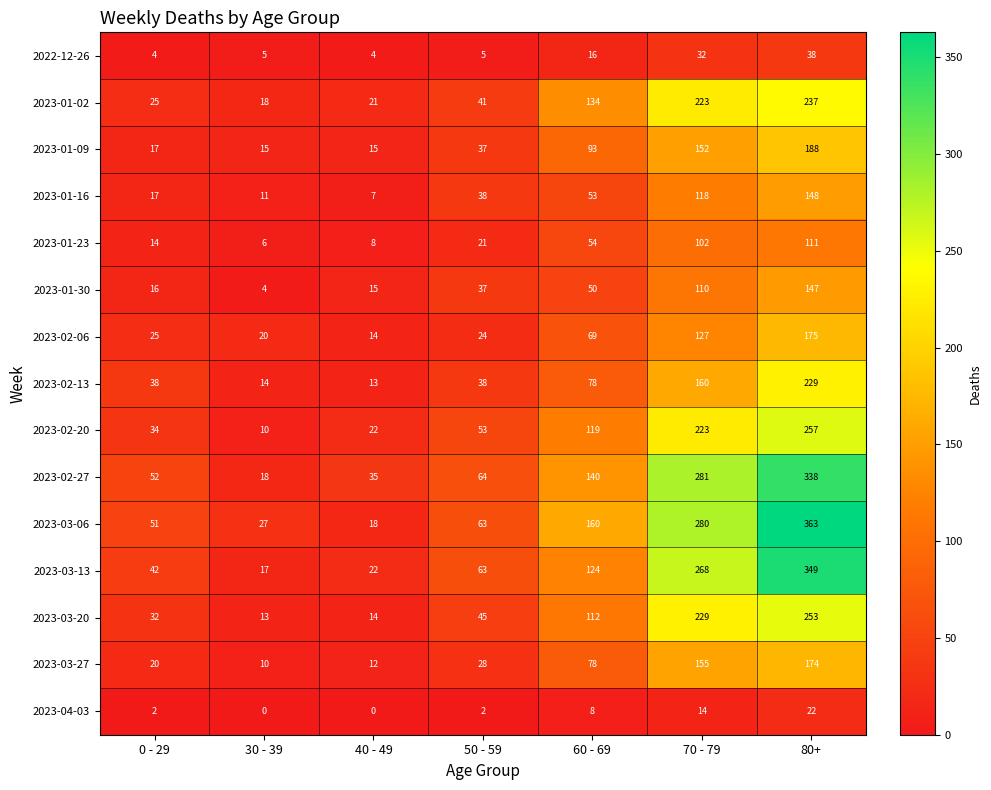

The value of 2023-01-16 at 40 - 49 is 7. True or false?

True